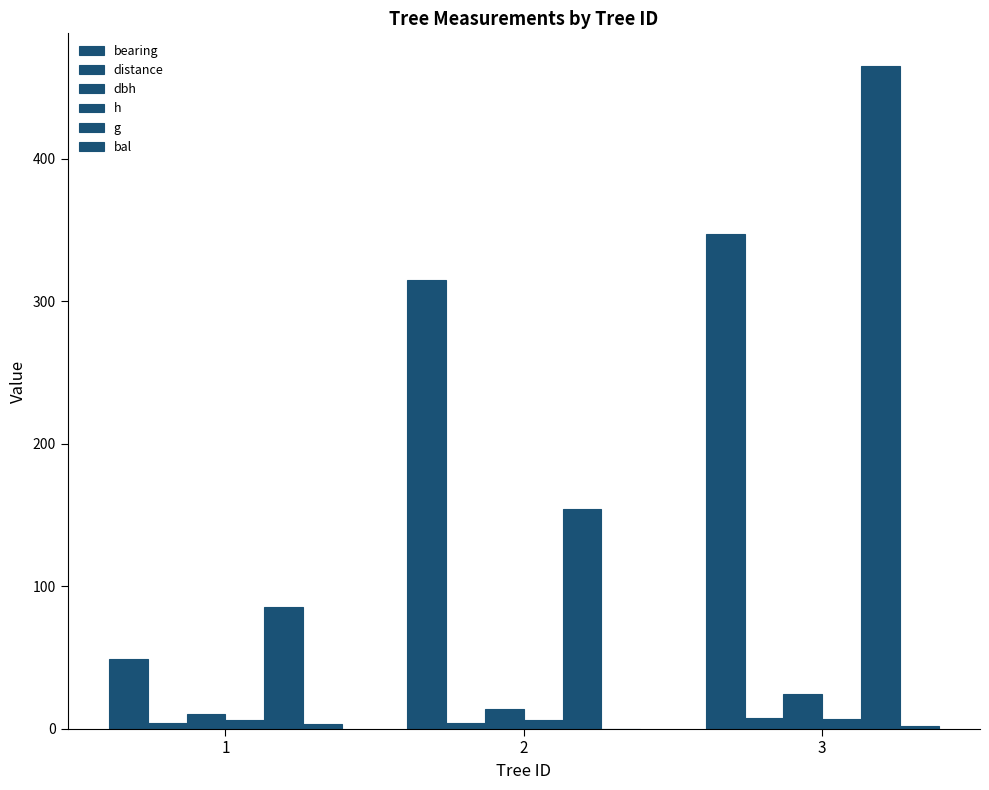

Which series has the largest total across all categories?

bearing